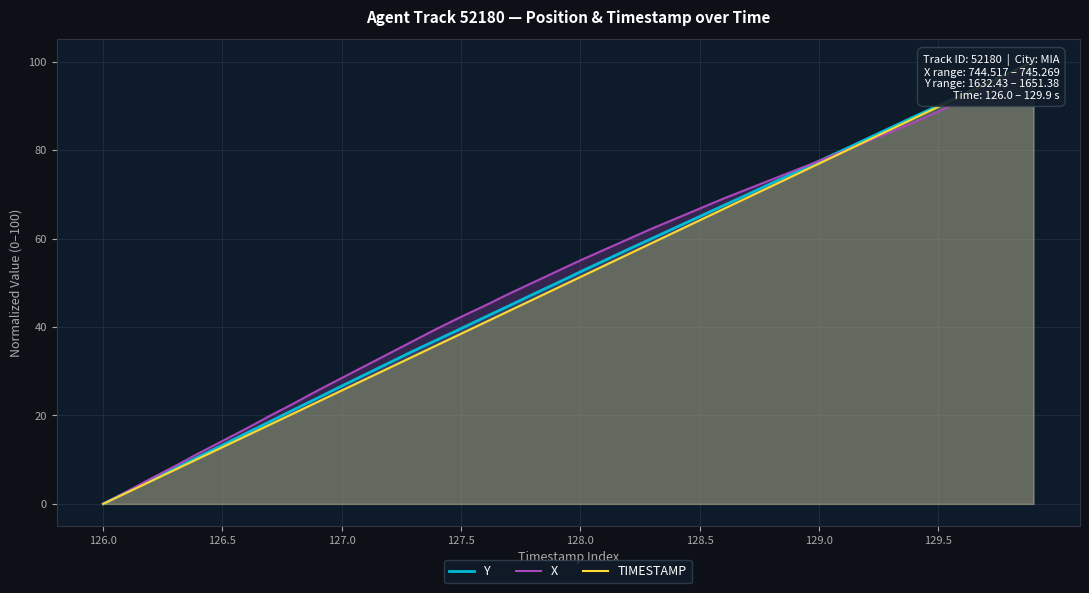

At 14, list the series in order from smallest to largest.

TIMESTAMP, Y, X